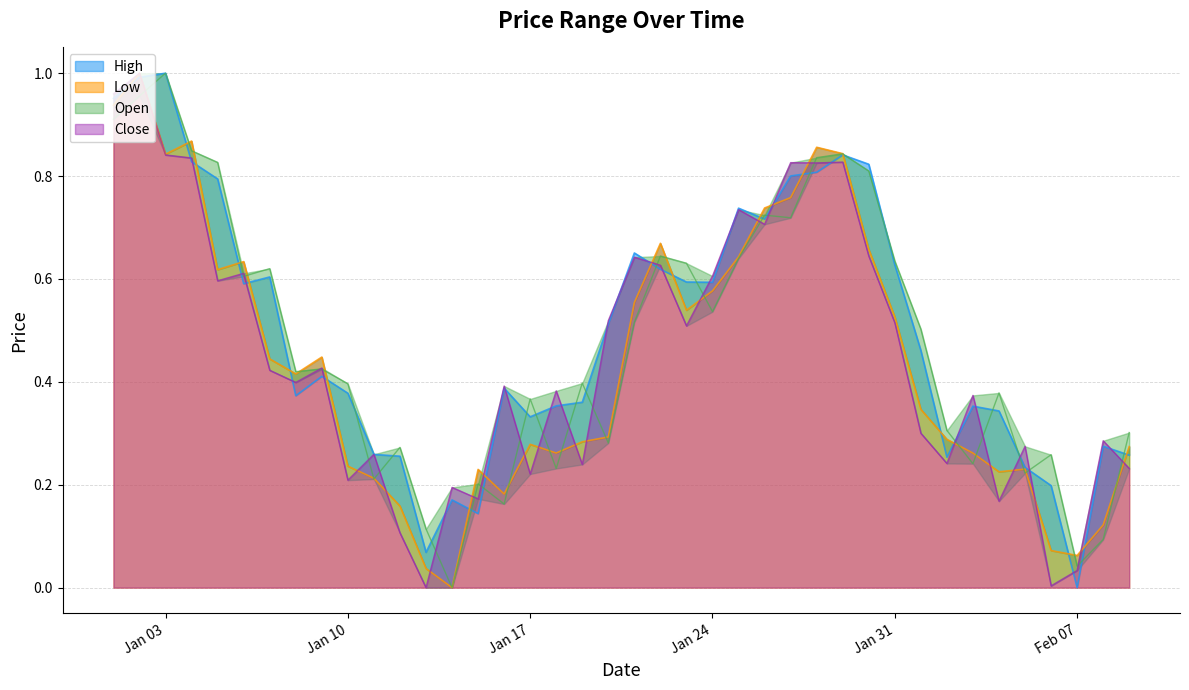

Rank the categories by Open value from lowest to highest.

2023-01-14, 2023-02-07, 2023-02-08, 2023-01-13, 2023-01-16, 2023-01-15, 2023-01-11, 2023-02-05, 2023-01-18, 2023-02-03, 2023-02-06, 2023-01-12, 2023-01-20, 2023-02-09, 2023-02-02, 2023-01-17, 2023-02-04, 2023-01-10, 2023-01-19, 2023-01-08, 2023-01-09, 2023-02-01, 2023-01-21, 2023-01-24, 2023-01-06, 2023-01-07, 2023-01-23, 2023-01-31, 2023-01-25, 2023-01-22, 2023-01-27, 2023-01-26, 2023-01-30, 2023-01-05, 2023-01-28, 2023-01-29, 2023-01-04, 2023-01-01, 2023-01-02, 2023-01-03